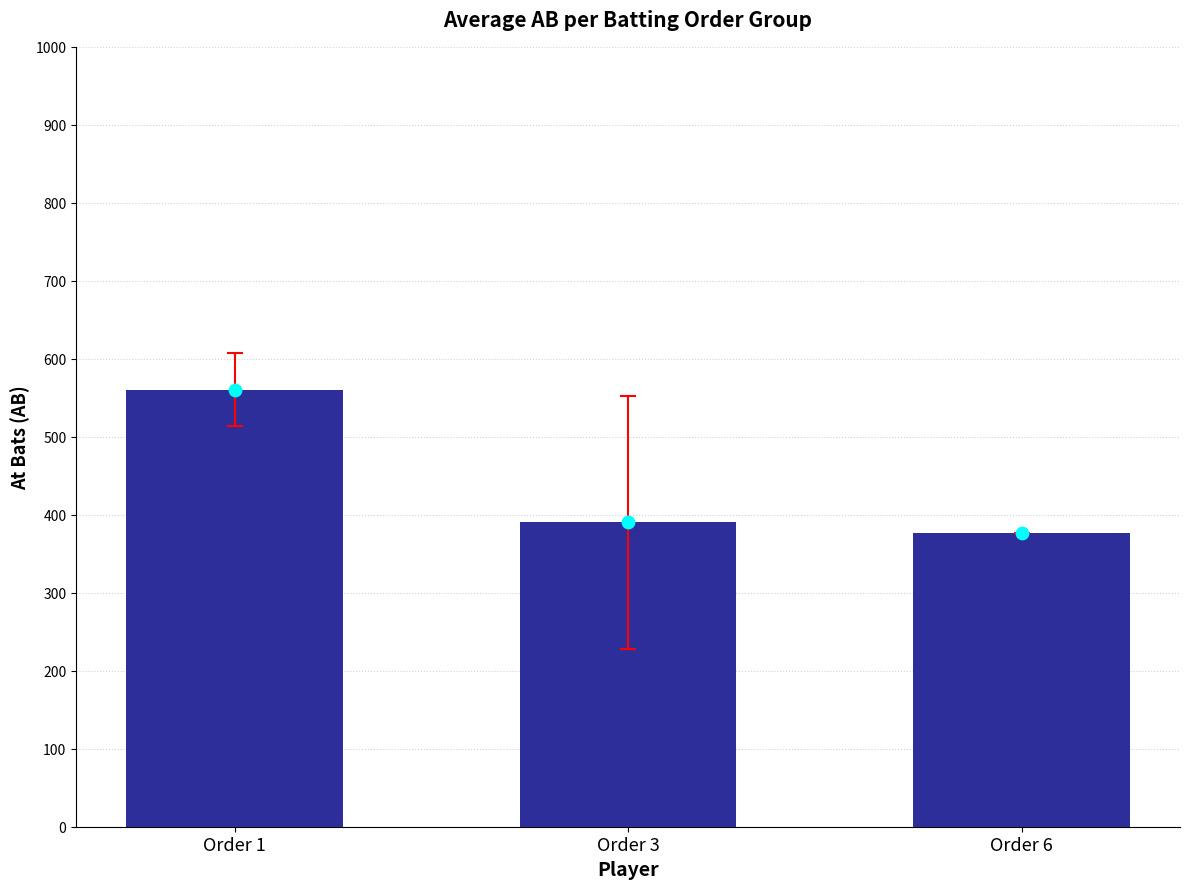

Between Order 3 and Order 6, which is larger?

Order 3